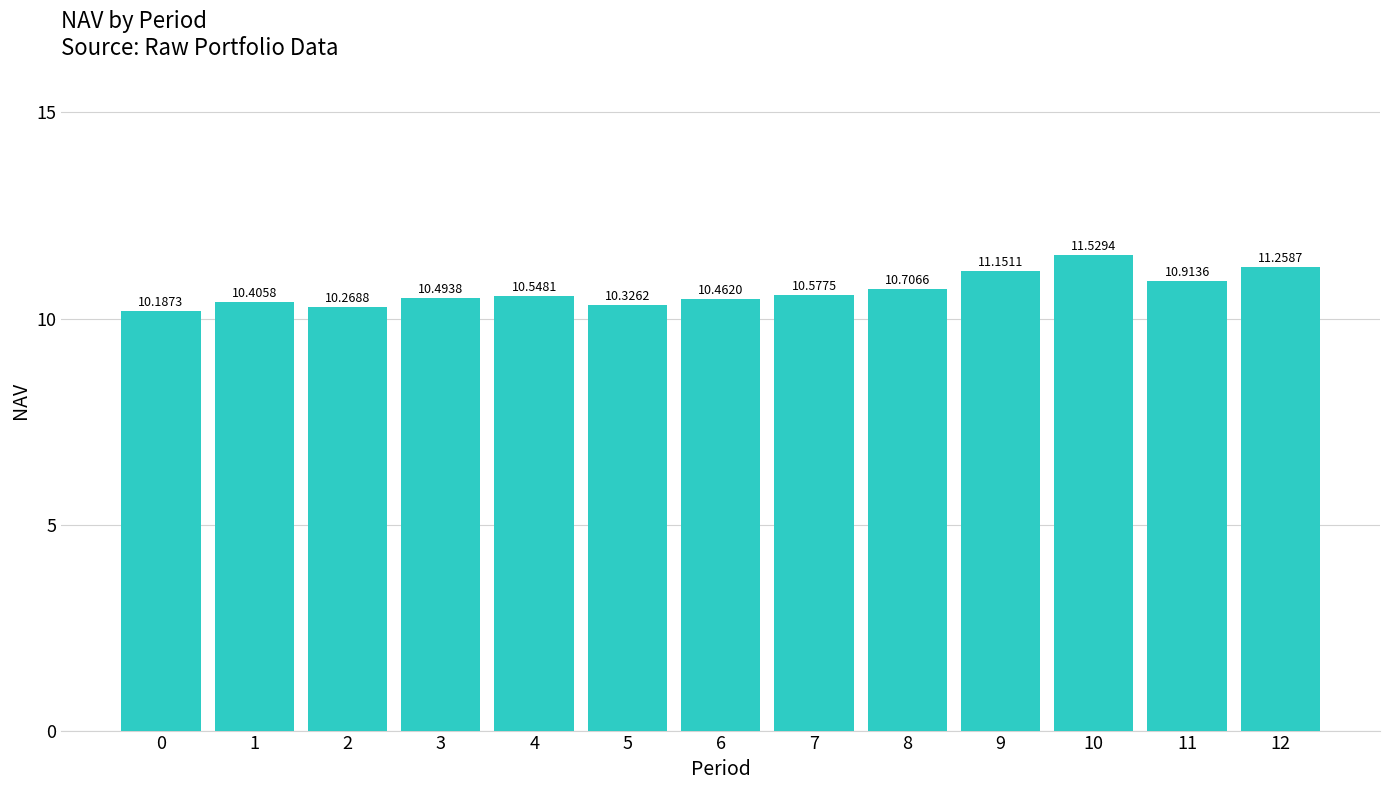

Reading left to right, what are all the values shown in this chart?

10.2	10.4	10.3	10.5	10.5	10.3	10.5	10.6	10.7	11.2	11.5	10.9	11.3